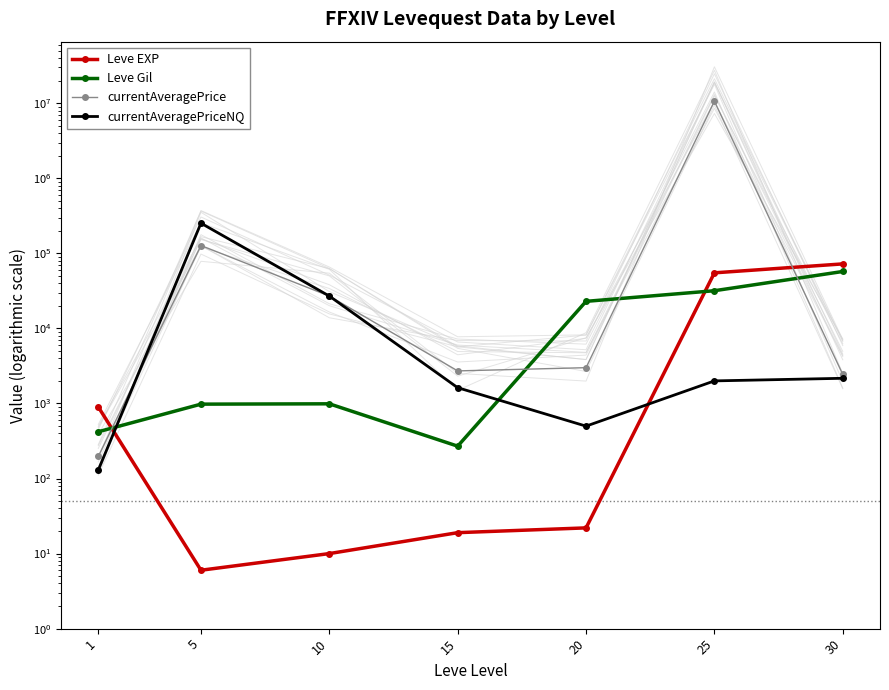

Reading left to right, list all the values displayed in this chart.

Leve EXP: 900.0	6.0	10.0	19.0	22.0	55060.0	72430.0
Leve Gil: 420.0	980.0	990.0	270.0	22960.0	31800.0	57390.0
currentAveragePrice: 197.0	127262.0	27000.0	2717.0	3000.0	10652944.0	2437.0
currentAveragePriceNQ: 129.7	252650.0	27000.0	1623.4	499.0	2000.0	2166.3